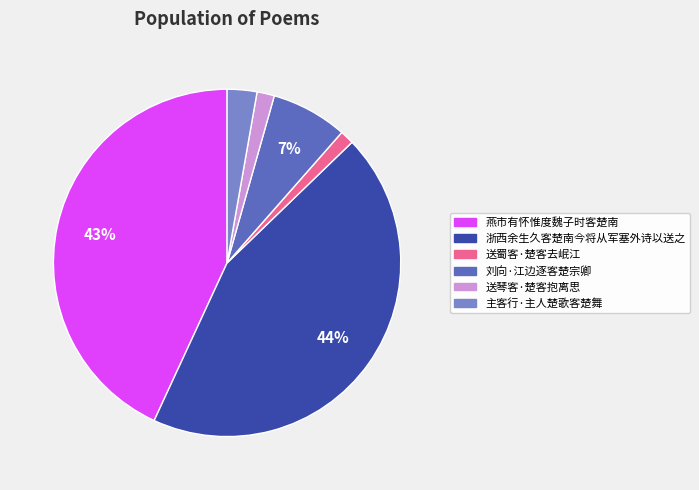

What percentage is the 送蜀客·楚客去岷江 slice, to the nearest percent?

1%